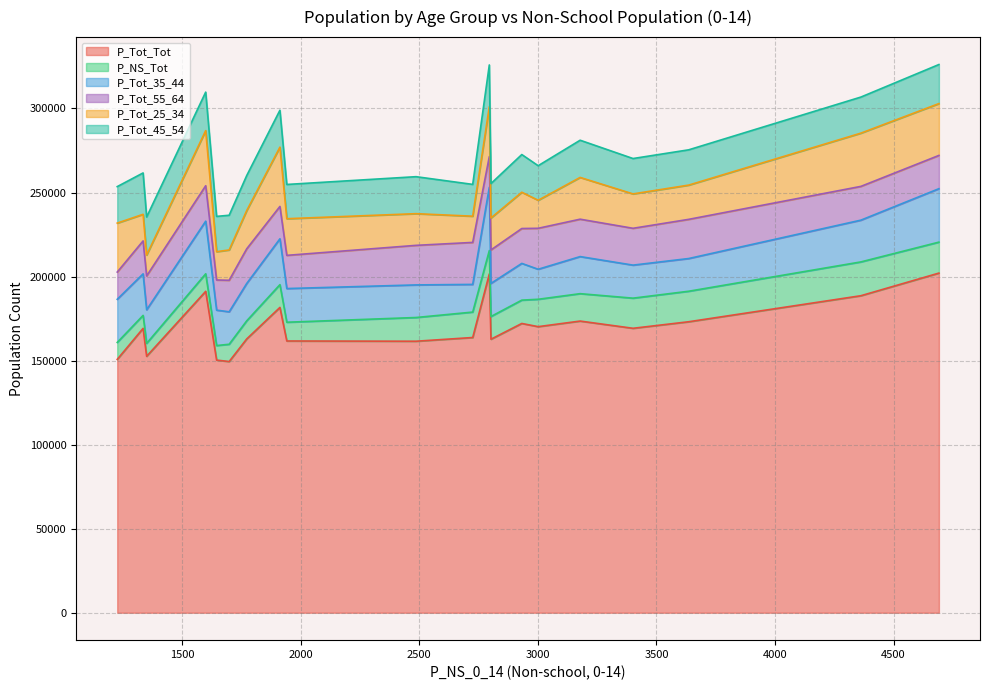

What is the sum of the P_Tot_25_34 values at 3636 and 2486?

39223